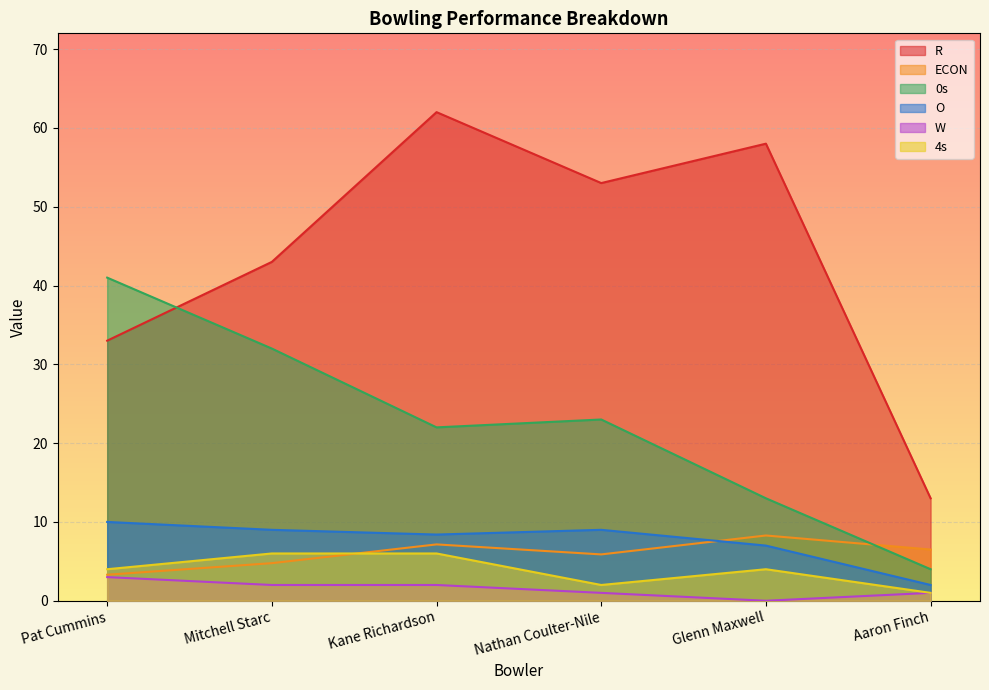

At which label does O first exceed 9?

Pat Cummins